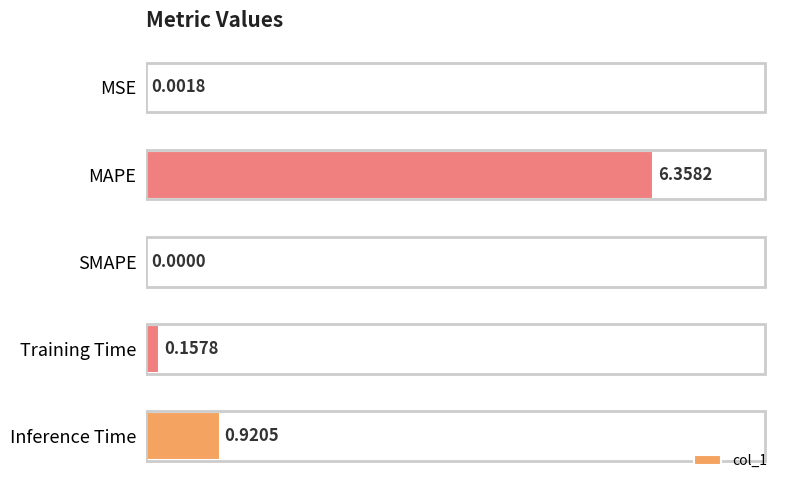

Which label corresponds to the largest value in the chart?

MAPE